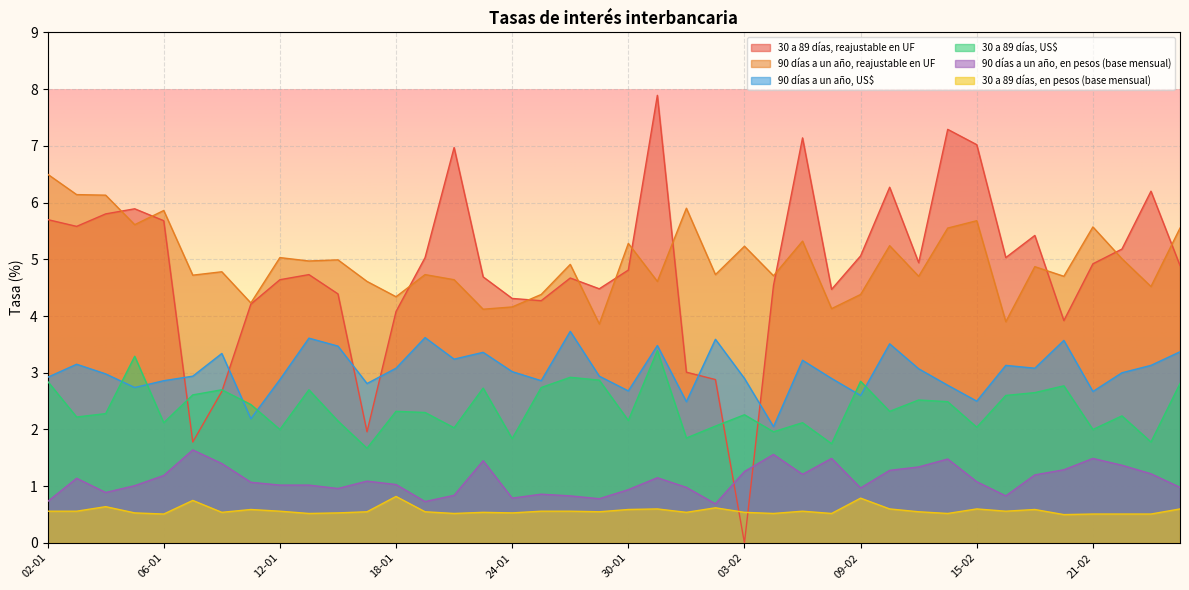

True or false: 90 días a un año, US$ has more than 0 interior local peaks.

True